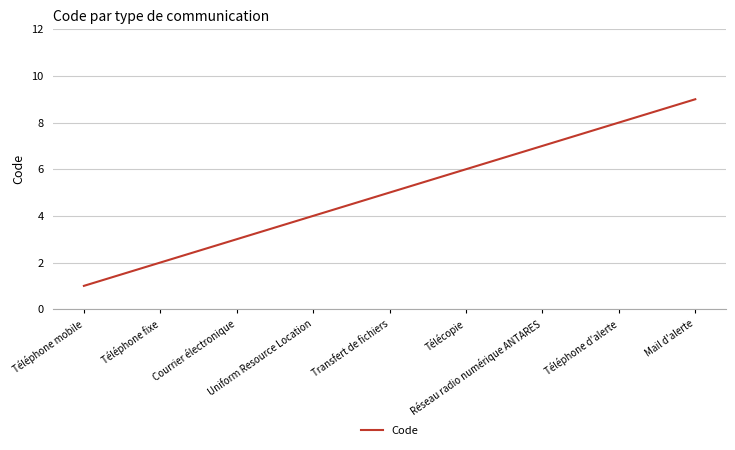

How many values are between 3 and 7?

5